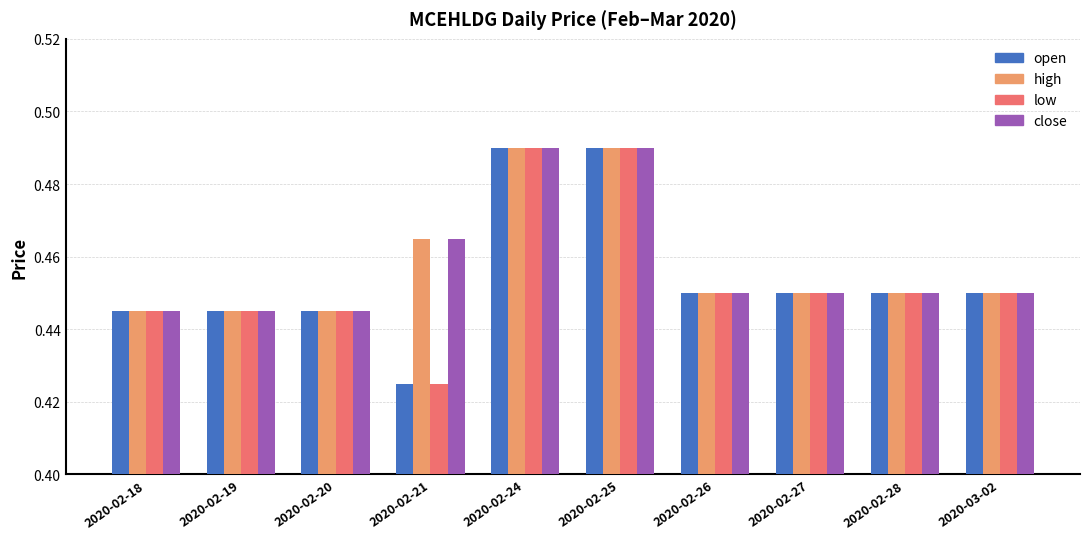

Which label corresponds to the smallest value in the chart?

2020-02-21